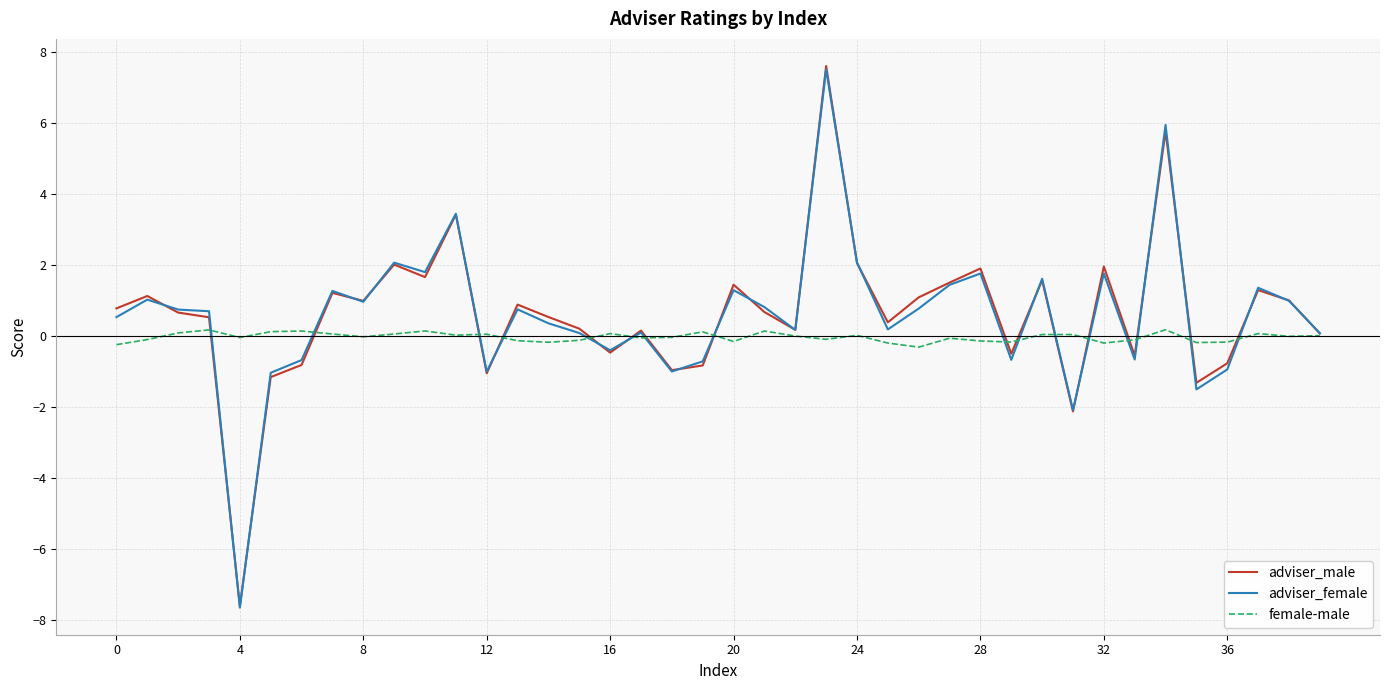

What is the highest value of the adviser_female series?

7.5